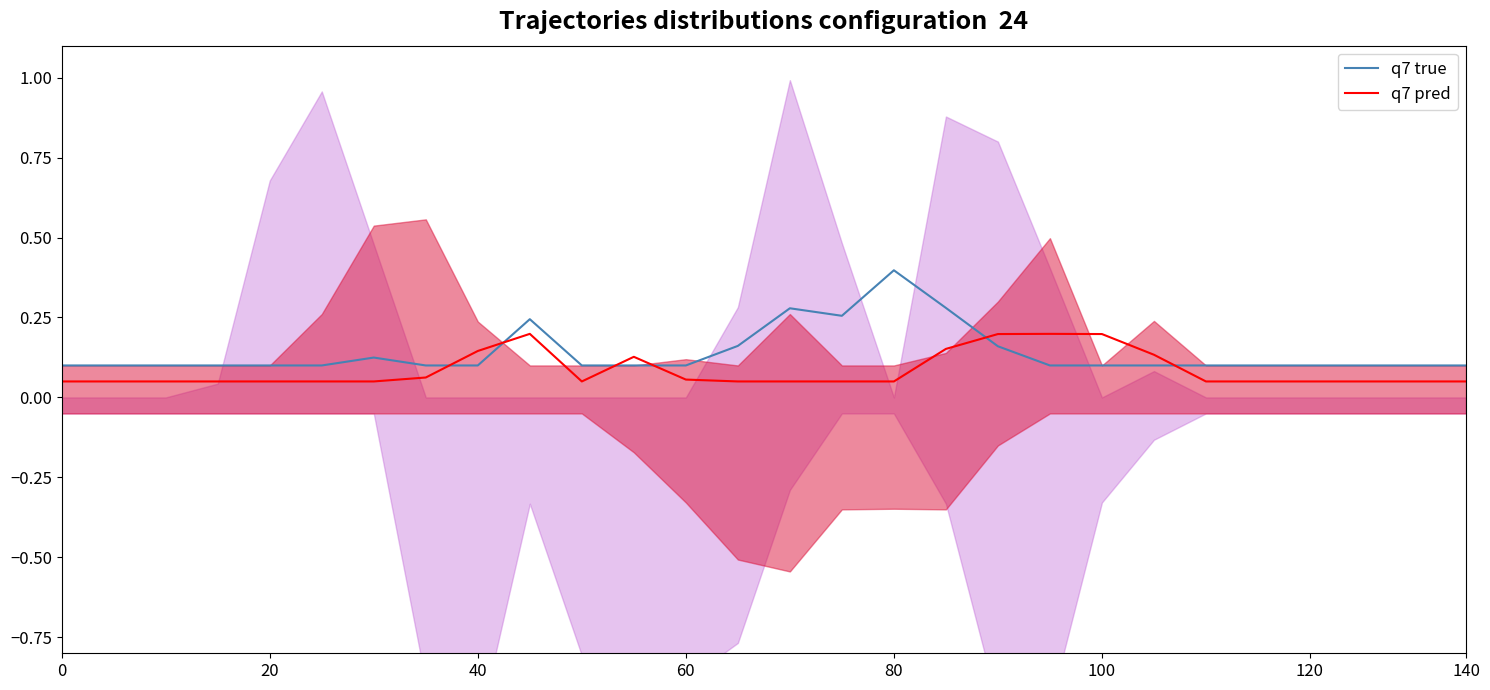

What is the sum of the q7 true values at 26 and 120?

0.2